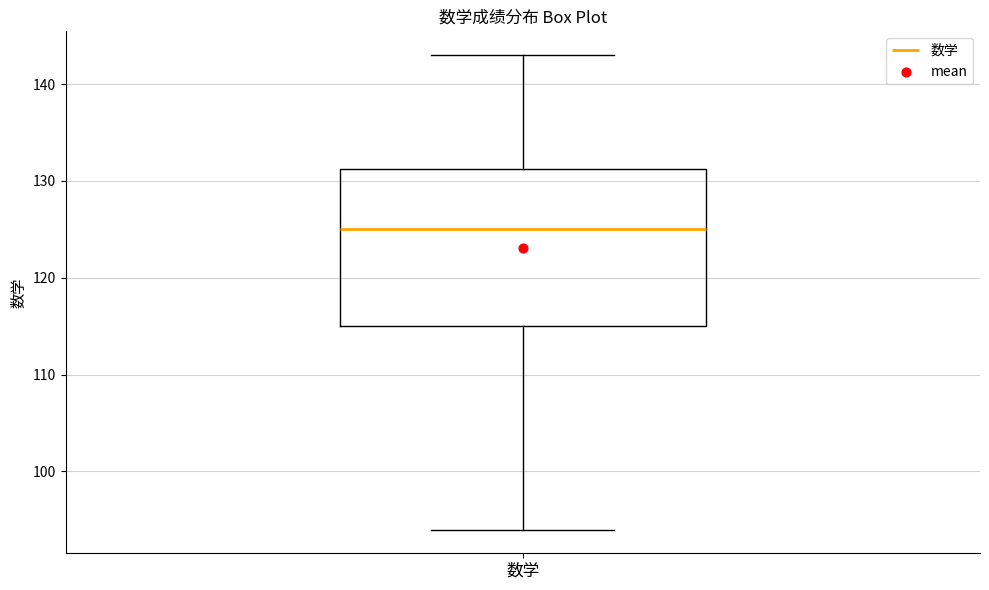

Transcribe this box plot: give where the median line is, the range the box spans, and where the two whiskers end, as read against the y-axis. The values are not printed on the chart, so give them approximately, as read against the axis.

median 125, box 115 to 131, whiskers 94 to 143